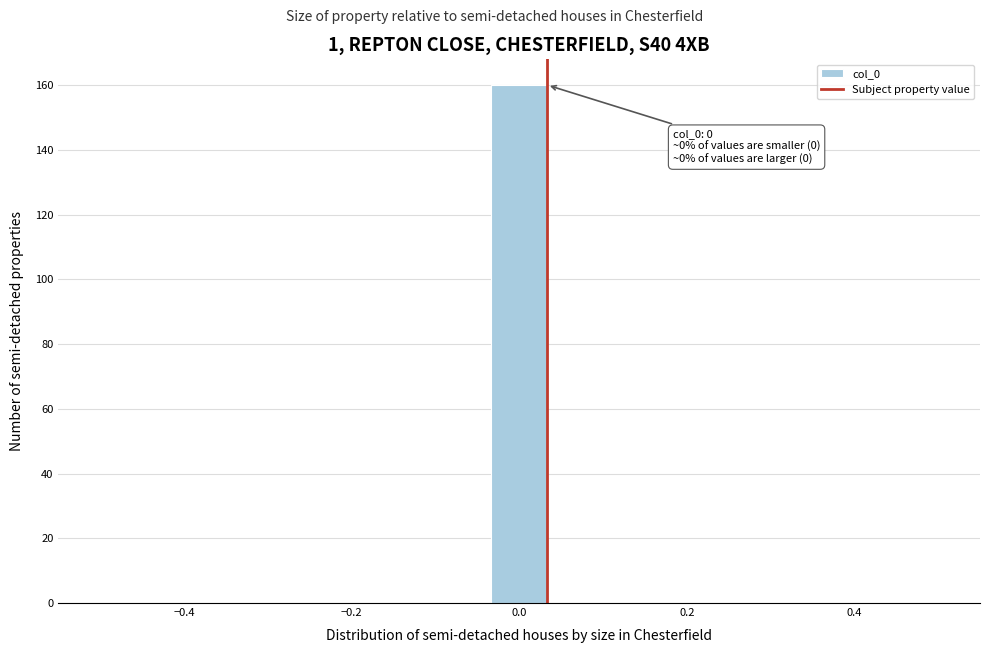

Around what value on the x-axis is the tallest bar? Give the approximate position of its centre, as read against the axis.

0.00